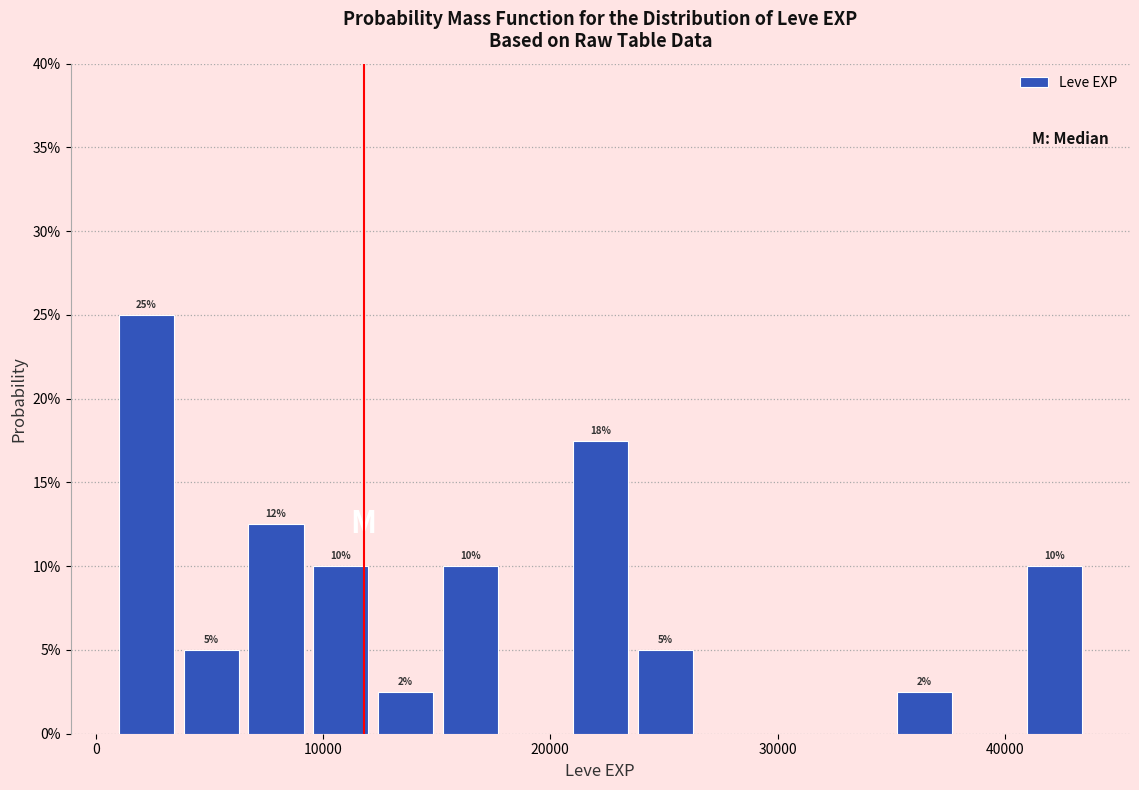

Read against the x-axis, roughly where is the centre of the tallest bar?

2000